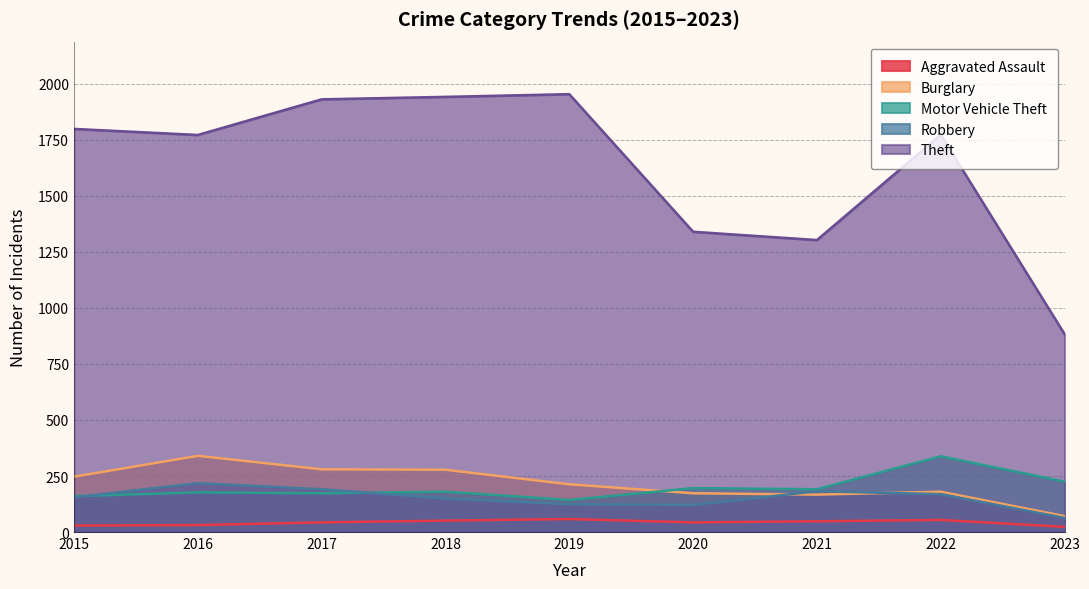

What is the difference between the maximum and second lowest values in the Theft series?

651